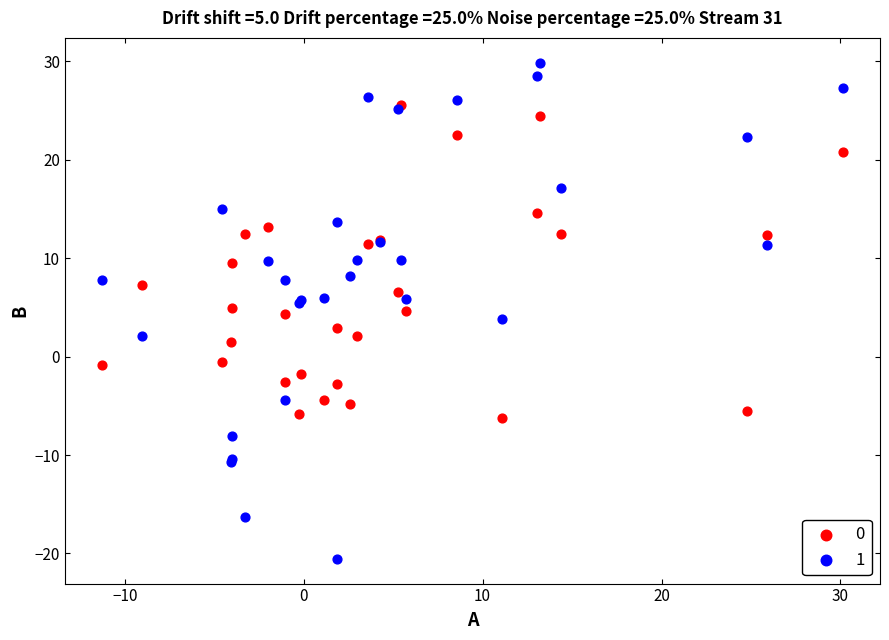

Which series has the largest Y range (max minus min)?

1